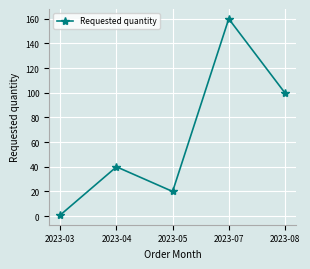

Which category has the lowest value across all series?

2023-03